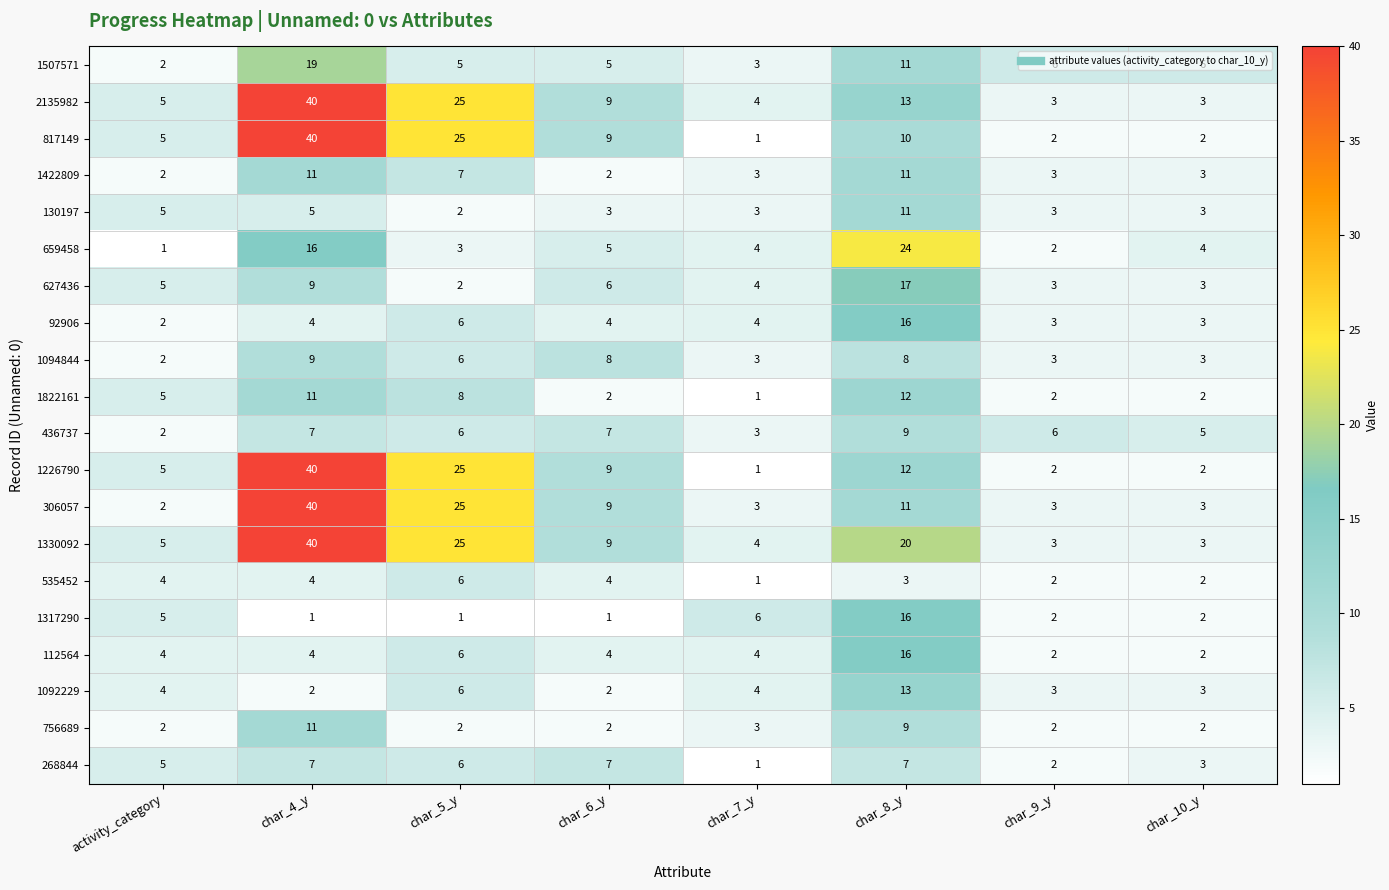

What is the sum of the 130197 values at char_7_y and char_6_y?

6